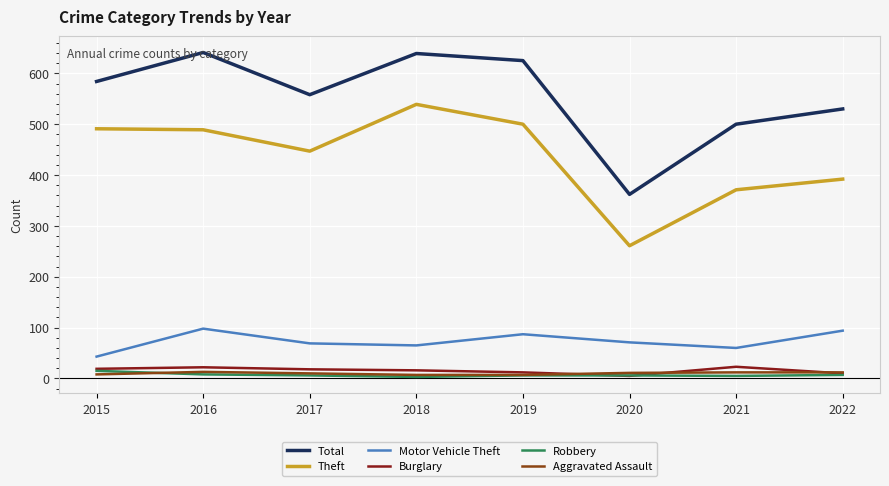

What are all the series names shown in the legend?

Total, Theft, Motor Vehicle Theft, Burglary, Robbery, Aggravated Assault